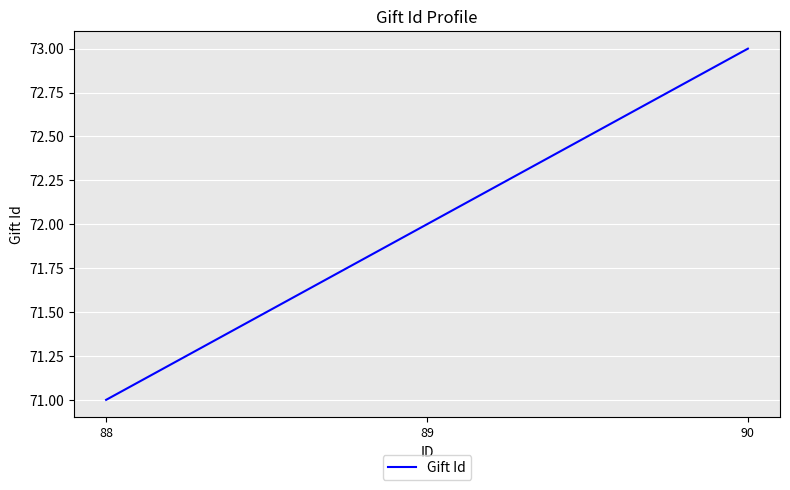

Which has a higher value, 90 or 88?

90